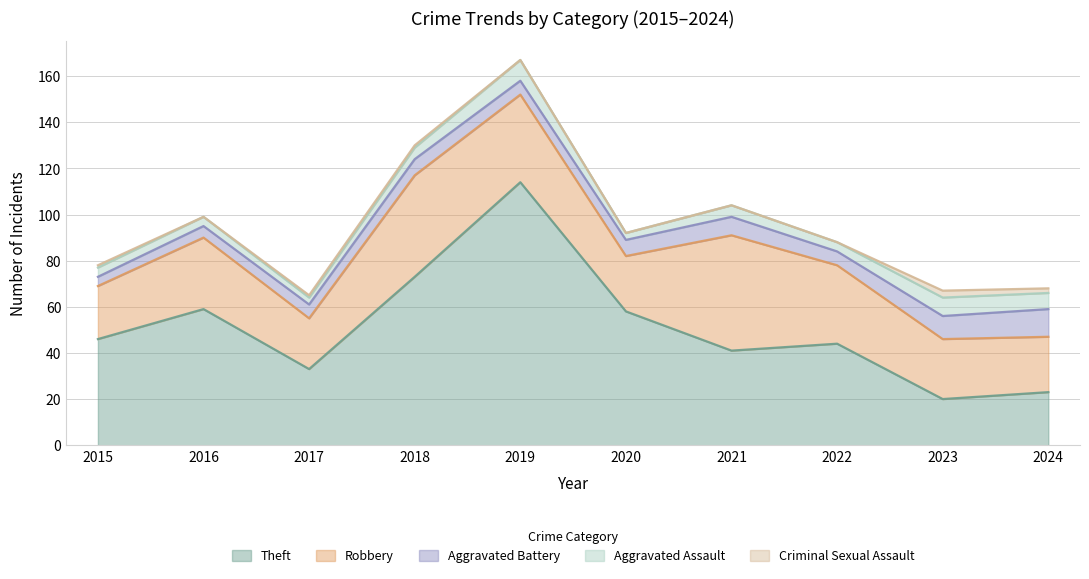

What are all the series names shown in the legend?

Theft, Robbery, Aggravated Battery, Aggravated Assault, Criminal Sexual Assault